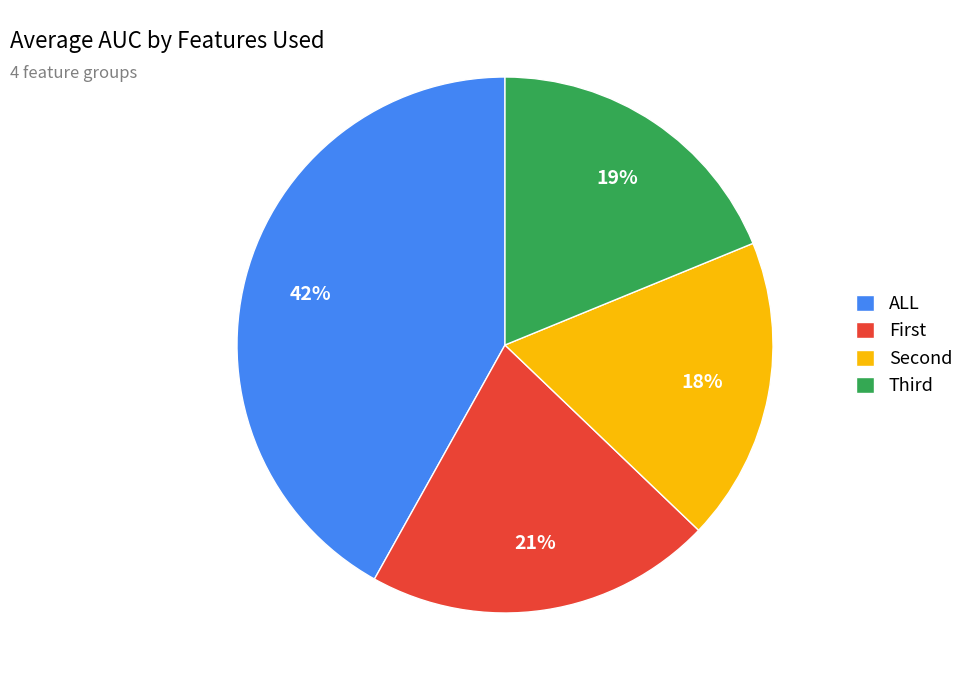

Which category has the biggest portion of the pie?

ALL